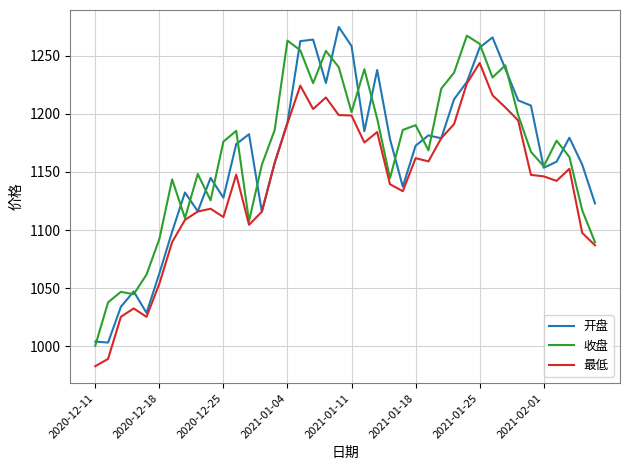

What is the smallest value displayed?

982.7